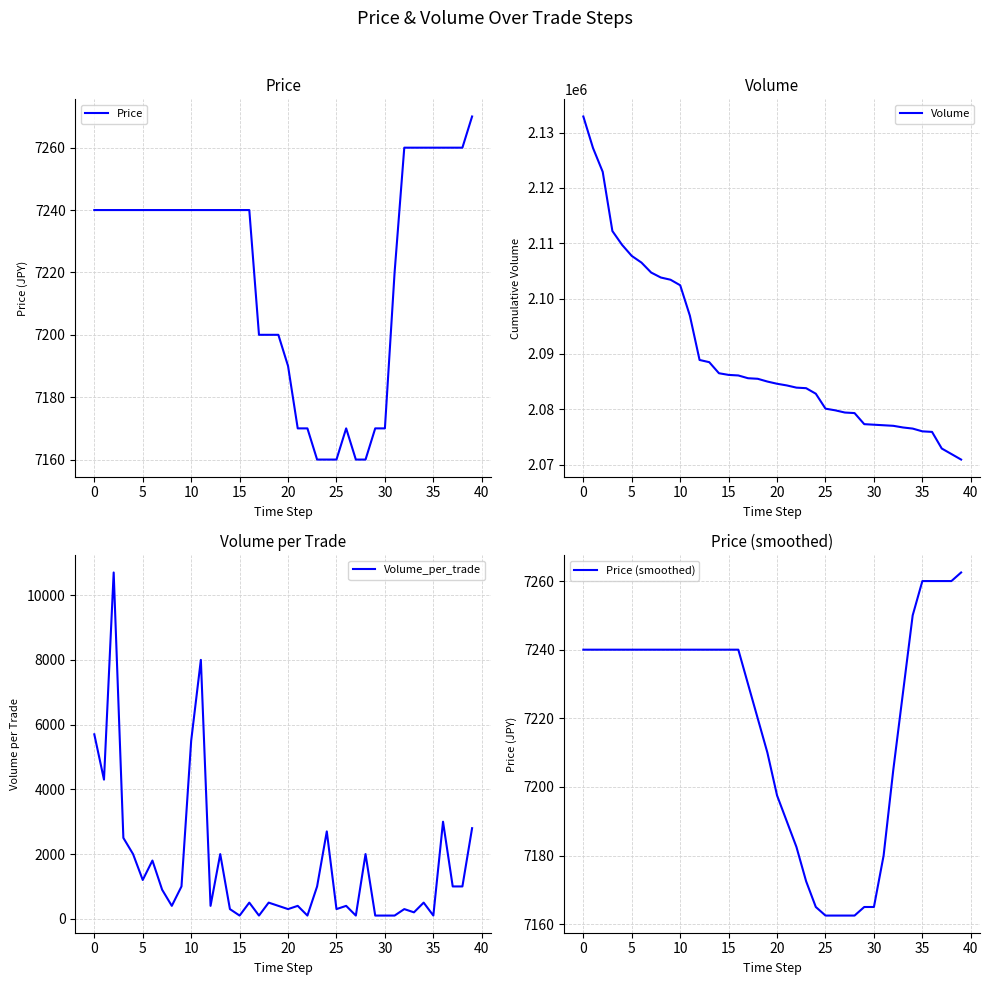

What is the greatest value displayed?

2132900.0